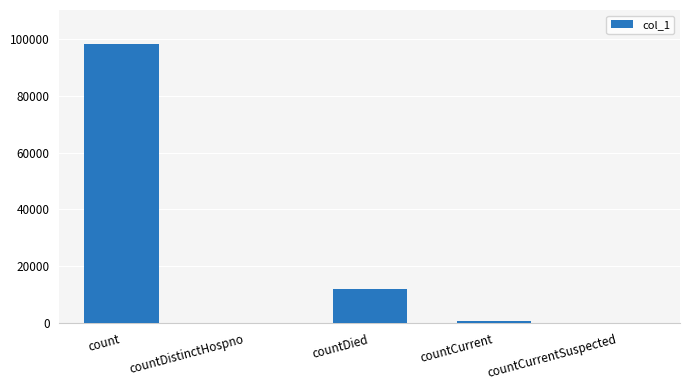

Reading left to right, transcribe all the data shown in this chart.

98302	0	12111	922	0